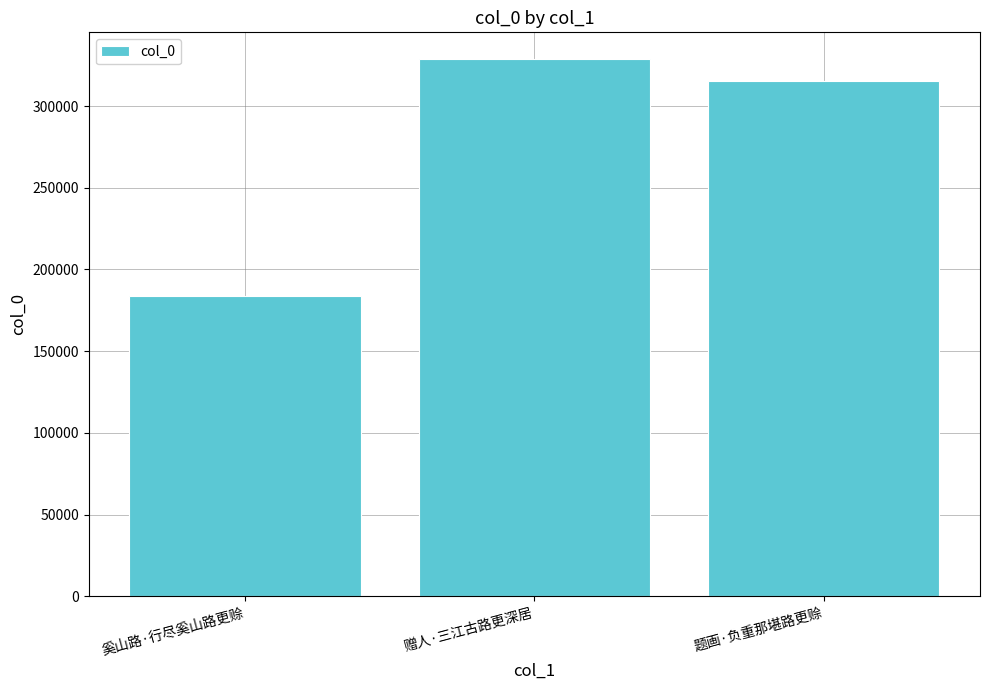

What is the average value?

275864